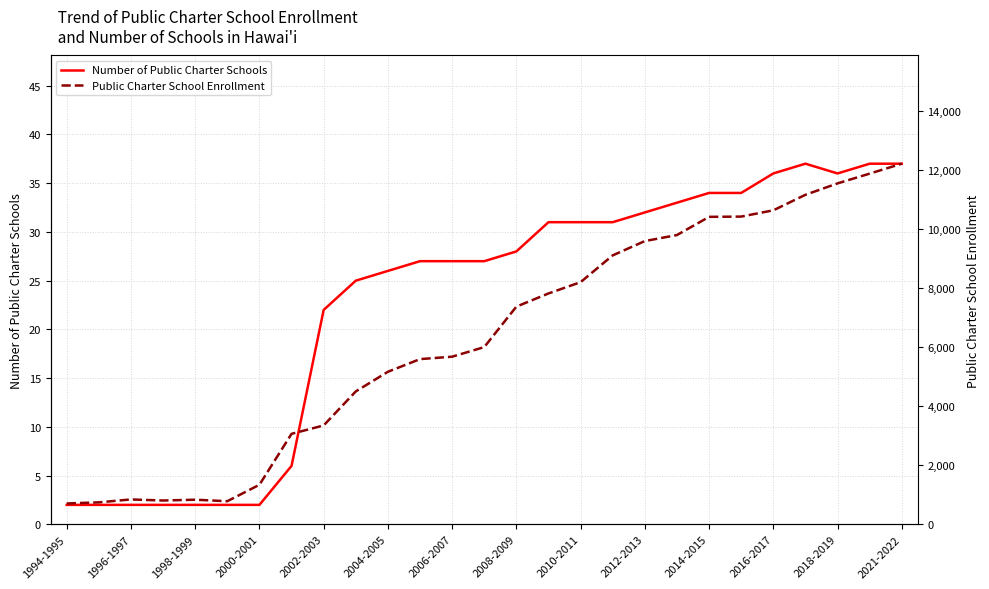

The Public Charter School Enrollment series shows 146 at 1994-1995. True or false?

False